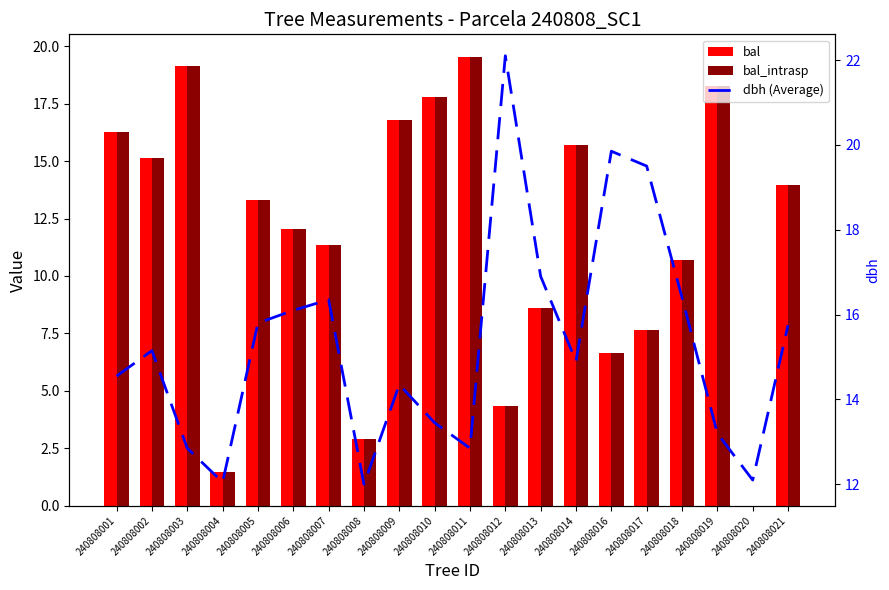

Reading left to right, transcribe all the data shown in this chart.

bal: 240808001=16.3	240808002=15.2	240808003=19.1	240808004=1.5	240808005=13.3	240808006=12.0	240808007=11.4	240808008=2.9	240808009=16.8	240808010=17.8	240808011=19.5	240808012=4.4	240808013=8.6	240808014=15.7	240808016=6.7	240808017=7.7	240808018=10.7	240808019=18.3	240808020=0.0	240808021=13.9
bal_intrasp: 240808001=16.3	240808002=15.2	240808003=19.1	240808004=1.5	240808005=13.3	240808006=12.0	240808007=11.4	240808008=2.9	240808009=16.8	240808010=17.8	240808011=19.5	240808012=4.4	240808013=8.6	240808014=15.7	240808016=6.7	240808017=7.7	240808018=10.7	240808019=18.3	240808020=0.0	240808021=13.9
dbh (Average): 240808001=14.6	240808002=15.2	240808003=12.8	240808004=12.1	240808005=15.8	240808006=16.1	240808007=16.4	240808008=12.0	240808009=14.3	240808010=13.4	240808011=12.8	240808012=22.1	240808013=16.9	240808014=14.9	240808016=19.9	240808017=19.5	240808018=16.4	240808019=13.2	240808020=12.1	240808021=15.8